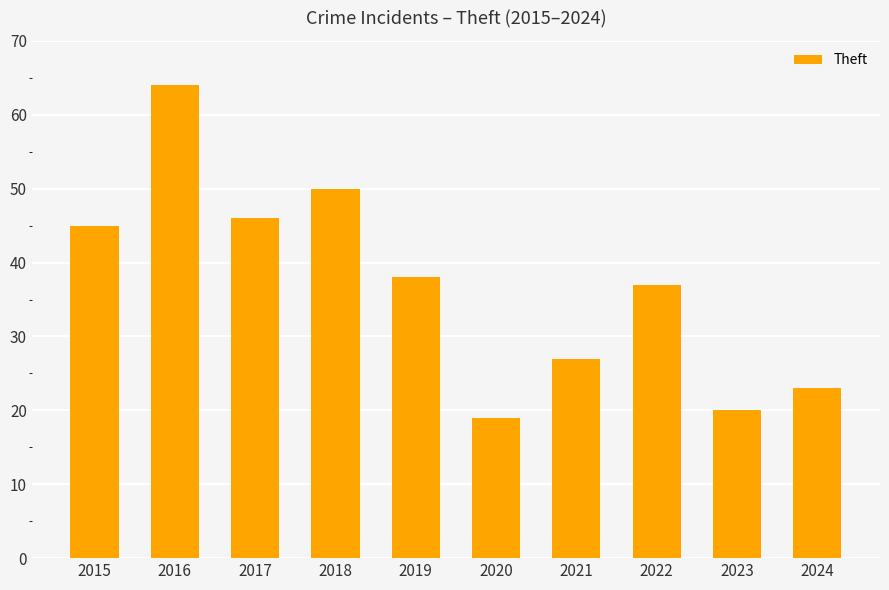

List the labels in order of value, largest first.

2016, 2018, 2017, 2015, 2019, 2022, 2021, 2024, 2023, 2020